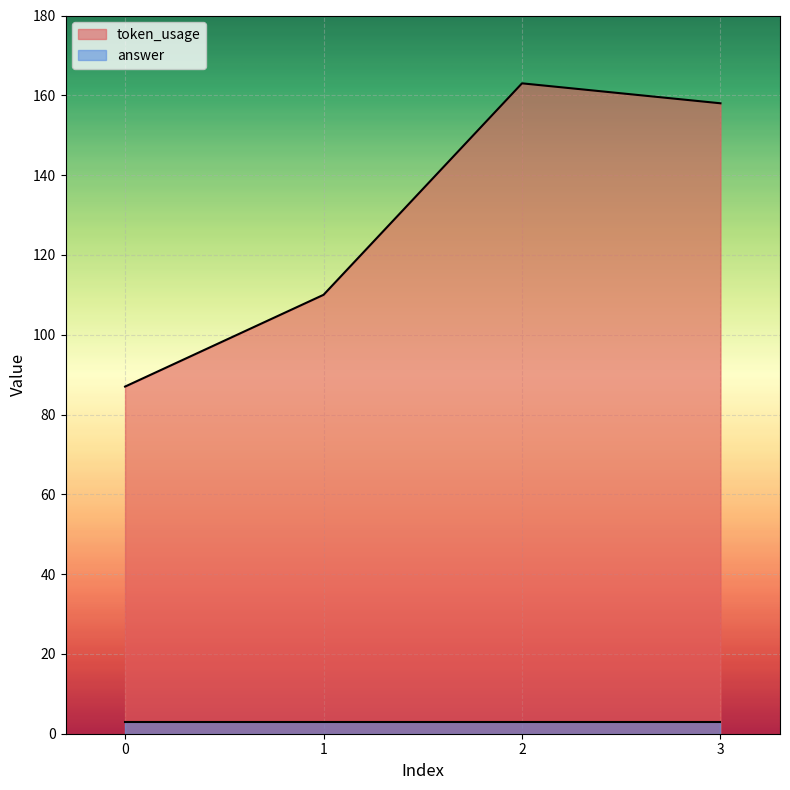

The value at 0 is 87. True or false?

True